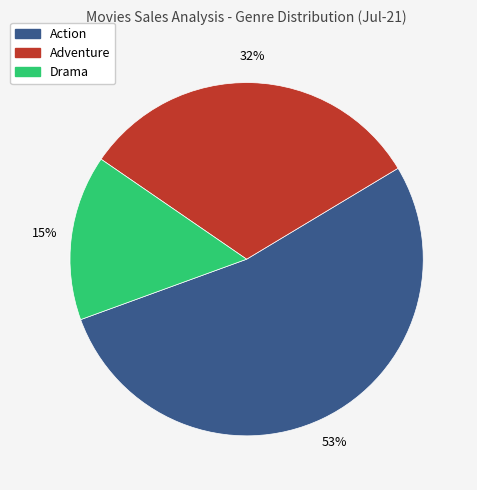

Does Adventure represent more than half of the total?

No